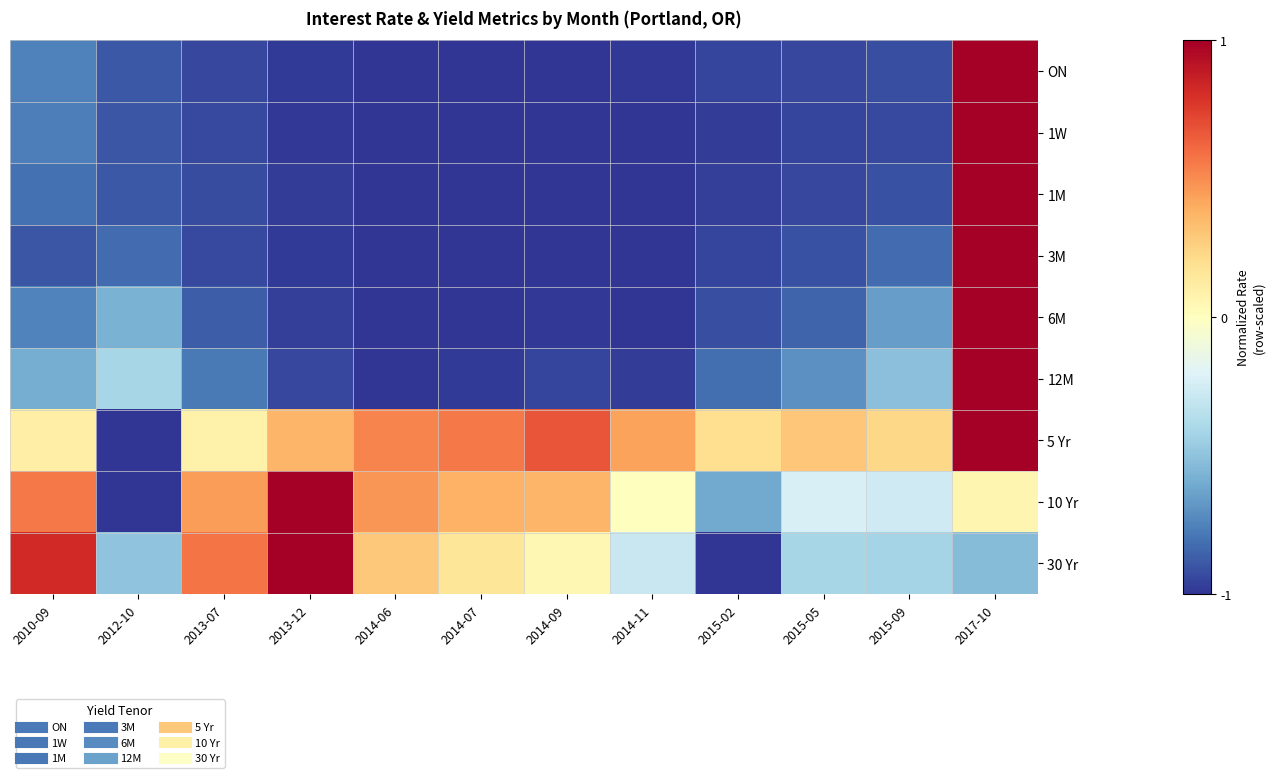

Between 2014-11 and 2015-02, which series saw the biggest shift?

30 Yr